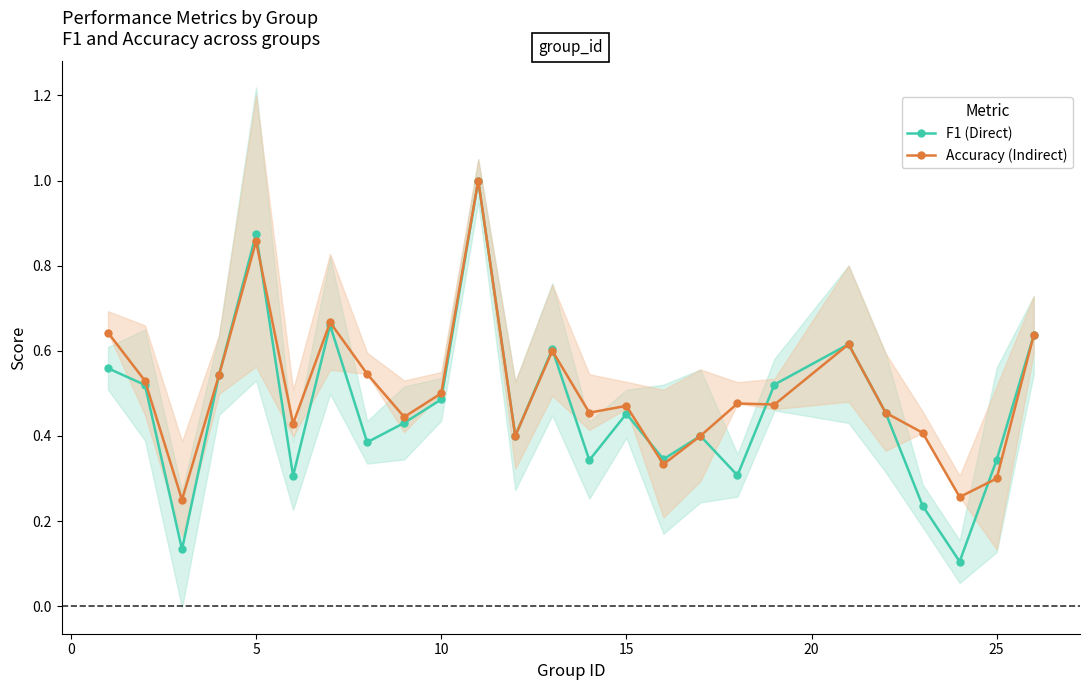

What is the approximate value of Accuracy (Indirect) at 10?

0.5